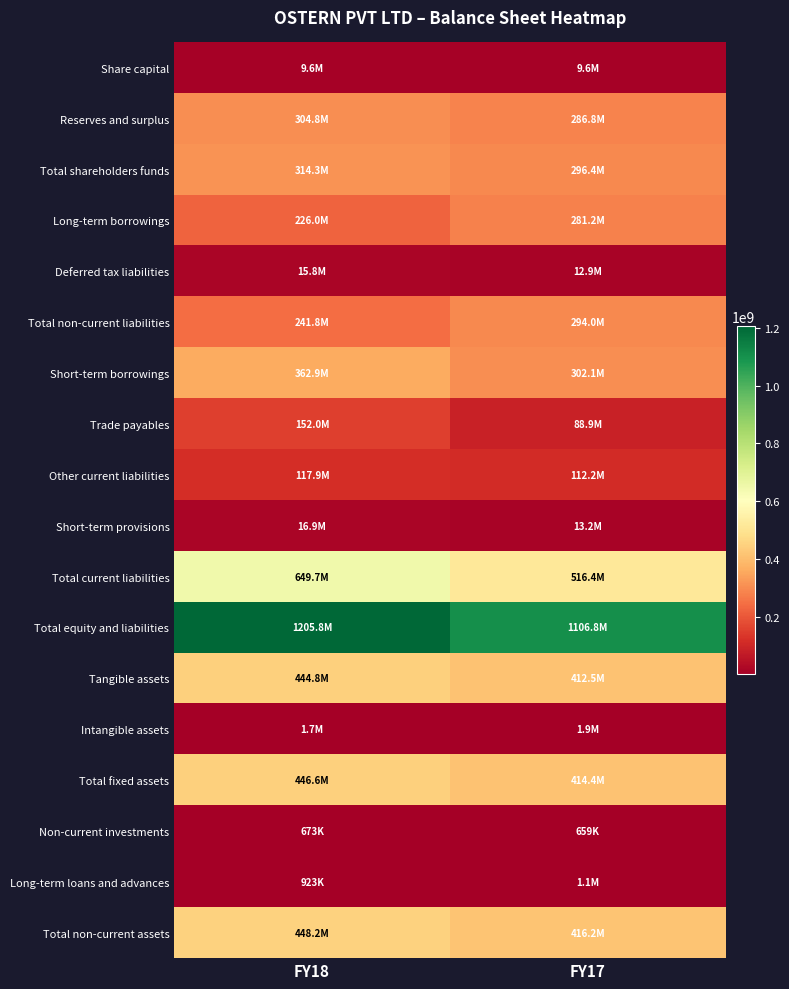

Reading right to left, extract all data points from this chart.

Share capital: FY17=9575200	FY18=9575200
Reserves and surplus: FY17=286819795	FY18=304767457
Total shareholders funds: FY17=296394995	FY18=314342657
Long-term borrowings: FY17=281176651	FY18=226015788
Deferred tax liabilities: FY17=12865359	FY18=15770141
Total non-current liabilities: FY17=294042010	FY18=241785929
Short-term borrowings: FY17=302076846	FY18=362923624
Trade payables: FY17=88894437	FY18=151978002
Other current liabilities: FY17=112249006	FY18=117857455
Short-term provisions: FY17=13159195	FY18=16934909
Total current liabilities: FY17=516379484	FY18=649693990
Total equity and liabilities: FY17=1106816489	FY18=1205822576
Tangible assets: FY17=412479463	FY18=444840469
Intangible assets: FY17=1889447	FY18=1734217
Total fixed assets: FY17=414368910	FY18=446574686
Non-current investments: FY17=659290	FY18=673378
Long-term loans and advances: FY17=1141845	FY18=923412
Total non-current assets: FY17=416170045	FY18=448171476